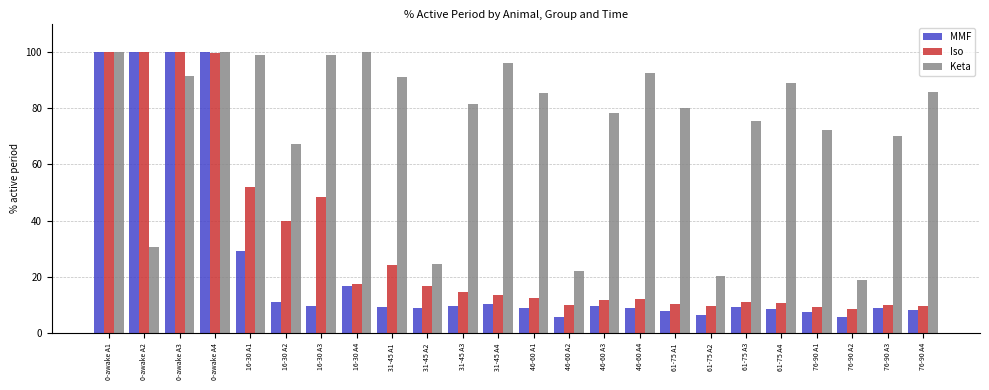

What is the lowest value of the MMF series?

5.9